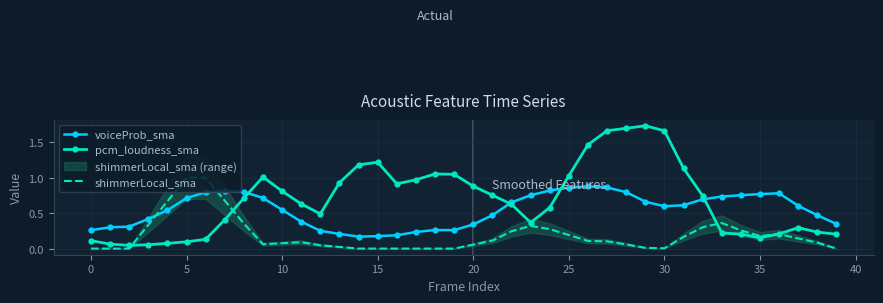

Which category has the highest value across all series?

29